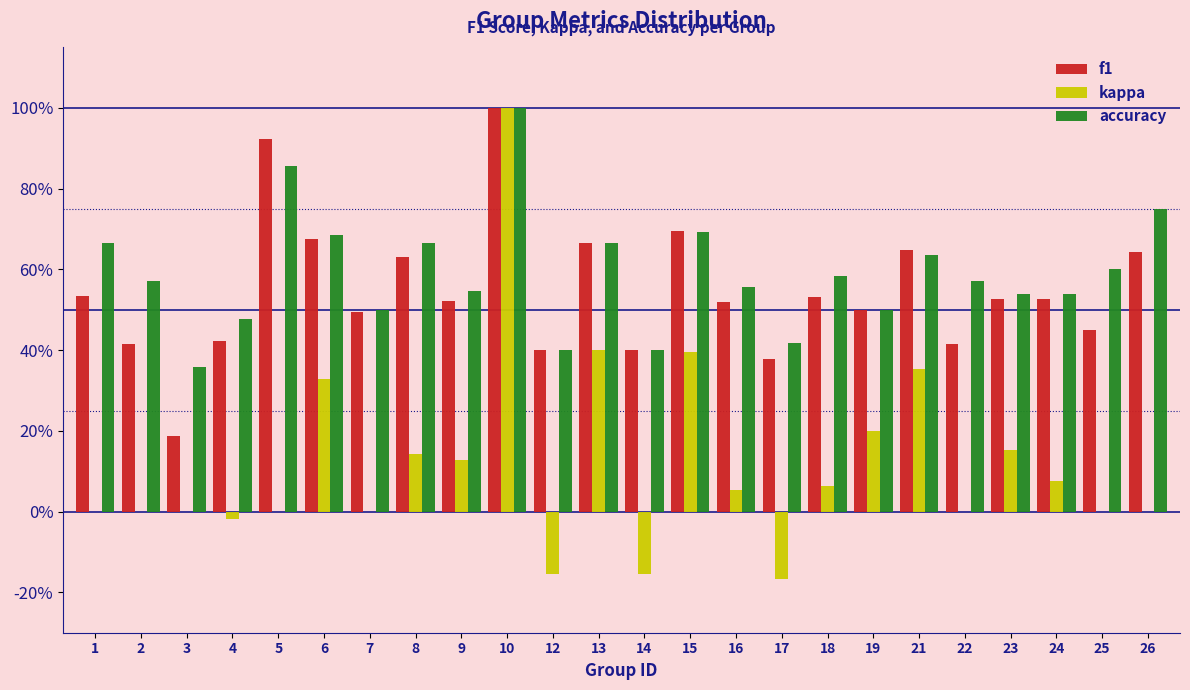

Are the bars grouped side by side (vs. stacked)?

Yes